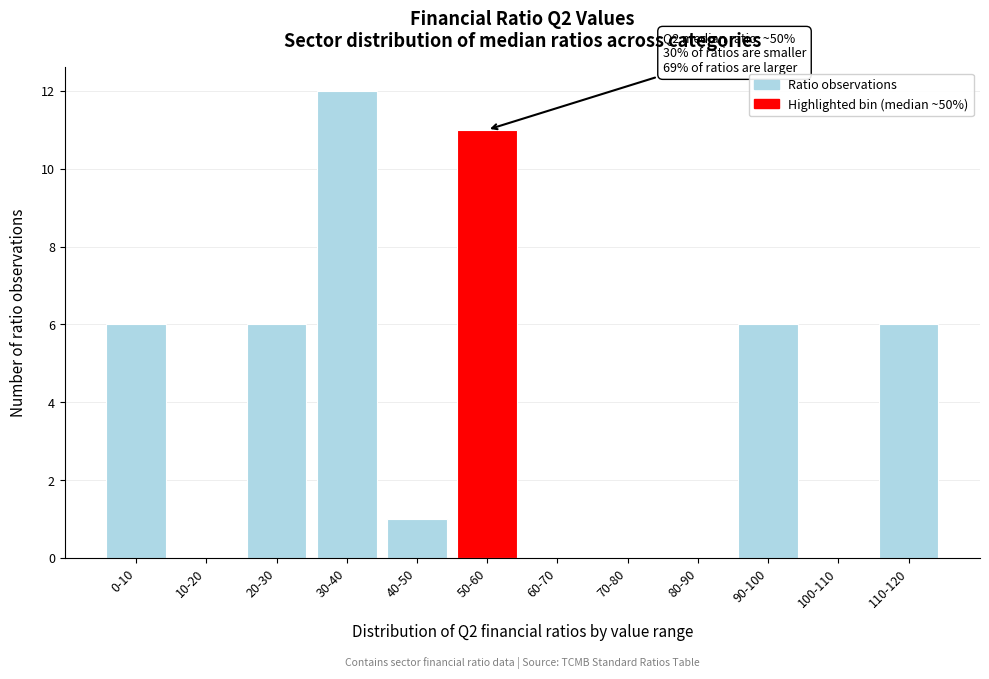

Reading left to right, what are all the values shown in this chart?

0-10=6	10-20=0	20-30=6	30-40=12	40-50=1	50-60=11	60-70=0	70-80=0	80-90=0	90-100=6	100-110=0	110-120=6